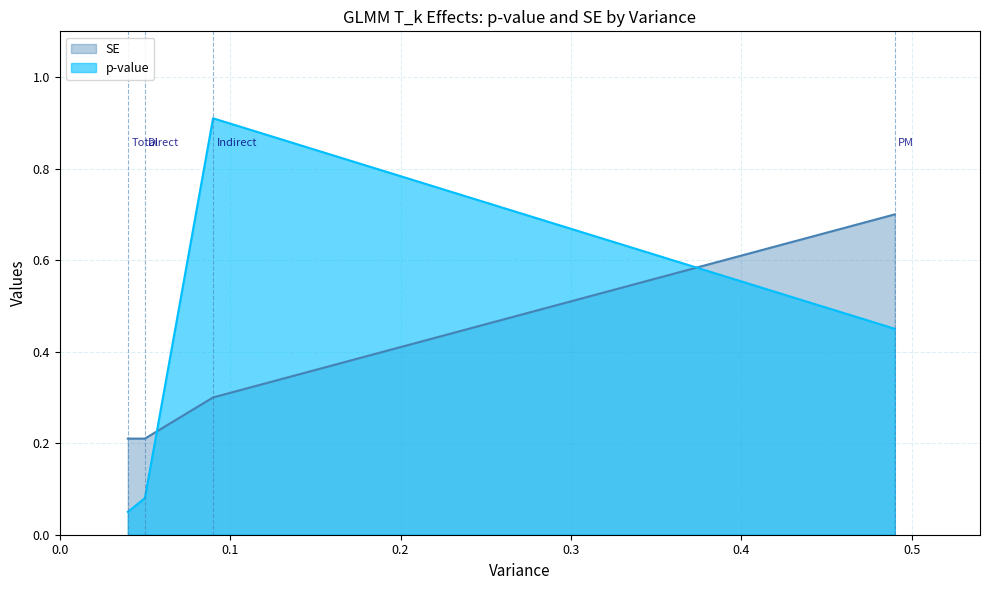

True or false: p-value has a value of 0.1 at Direct.

False